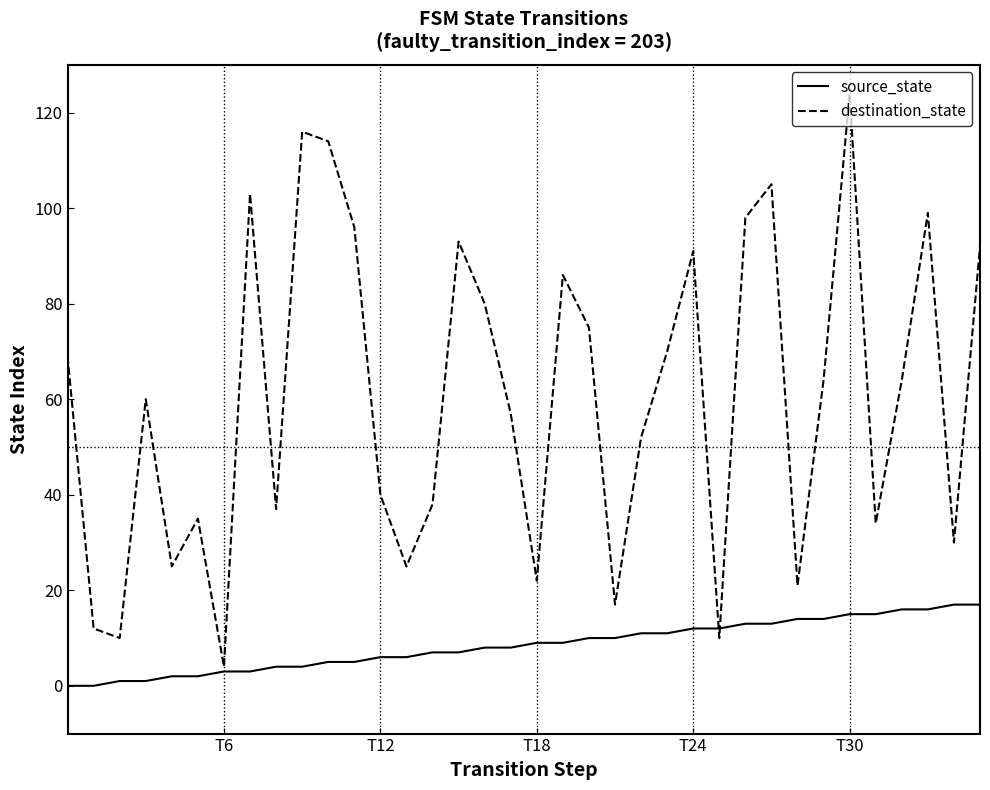

List the series in order of their overall mean, highest first.

destination_state, source_state